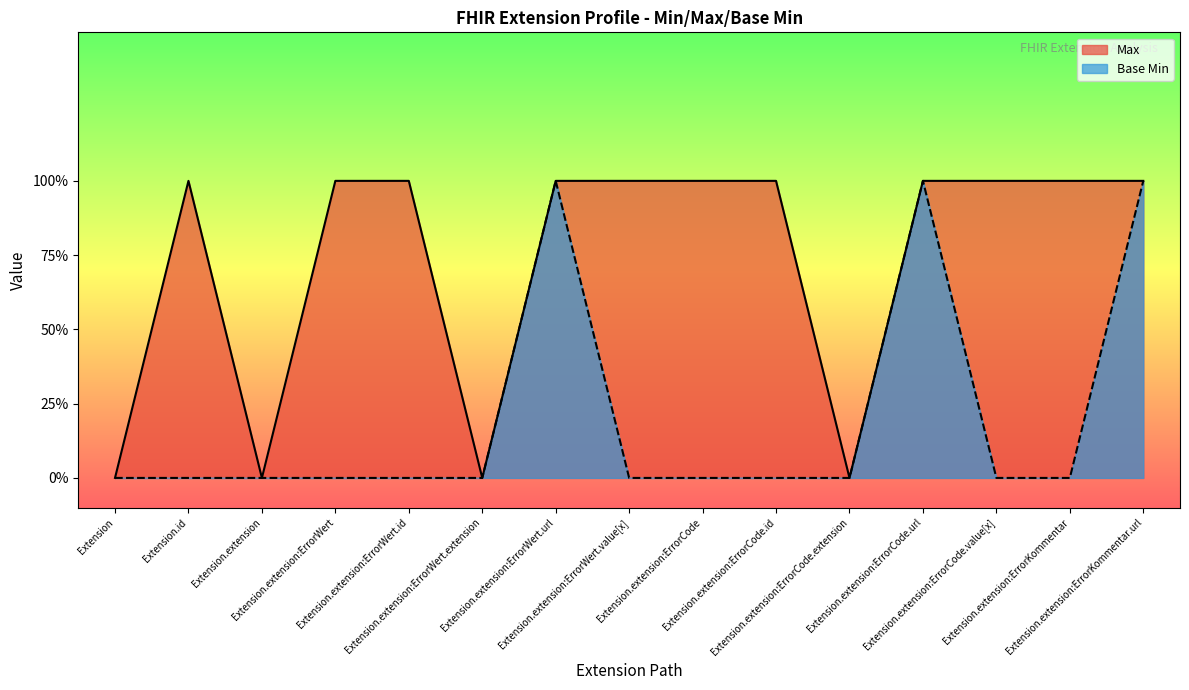

List the labels in order of Base Min value, smallest first.

Extension, Extension.id, Extension.extension, Extension.extension:ErrorWert, Extension.extension:ErrorWert.id, Extension.extension:ErrorWert.extension, Extension.extension:ErrorWert.value[x], Extension.extension:ErrorCode, Extension.extension:ErrorCode.id, Extension.extension:ErrorCode.extension, Extension.extension:ErrorCode.value[x], Extension.extension:ErrorKommentar, Extension.extension:ErrorWert.url, Extension.extension:ErrorCode.url, Extension.extension:ErrorKommentar.url